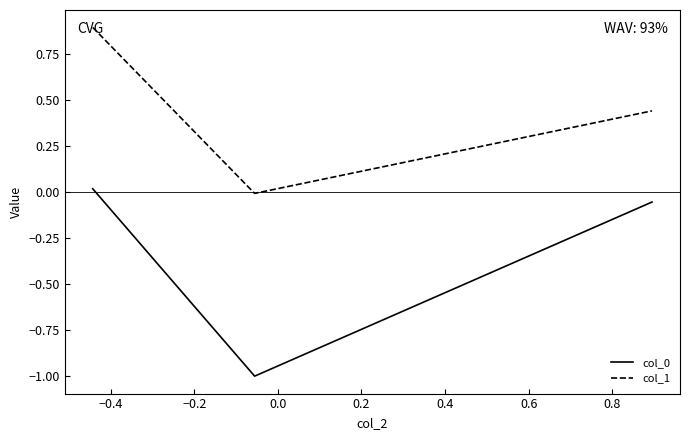

How many values in col_0 are below zero?

2